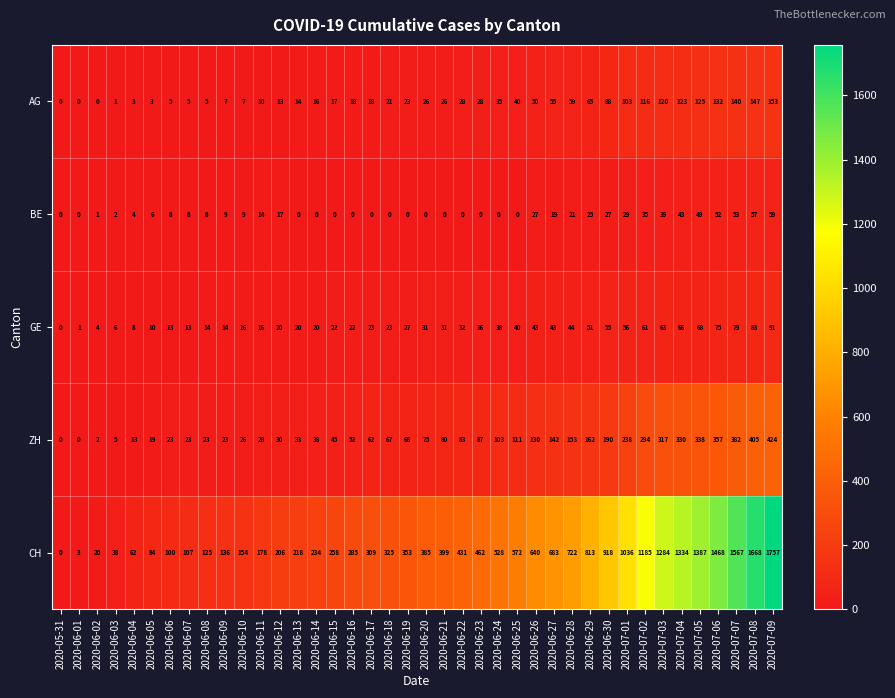

Which series has the largest total across all categories?

CH